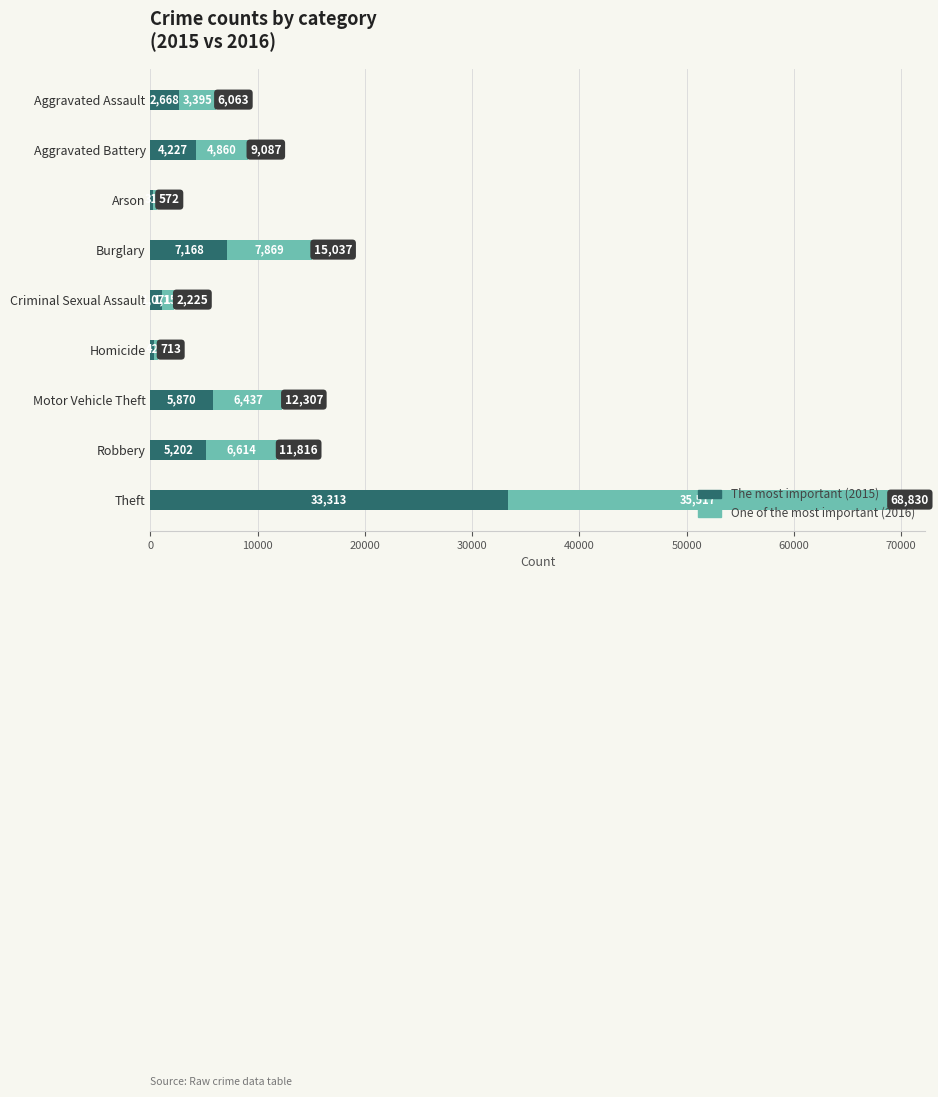

What is the total value across all series at Motor Vehicle Theft?

12307